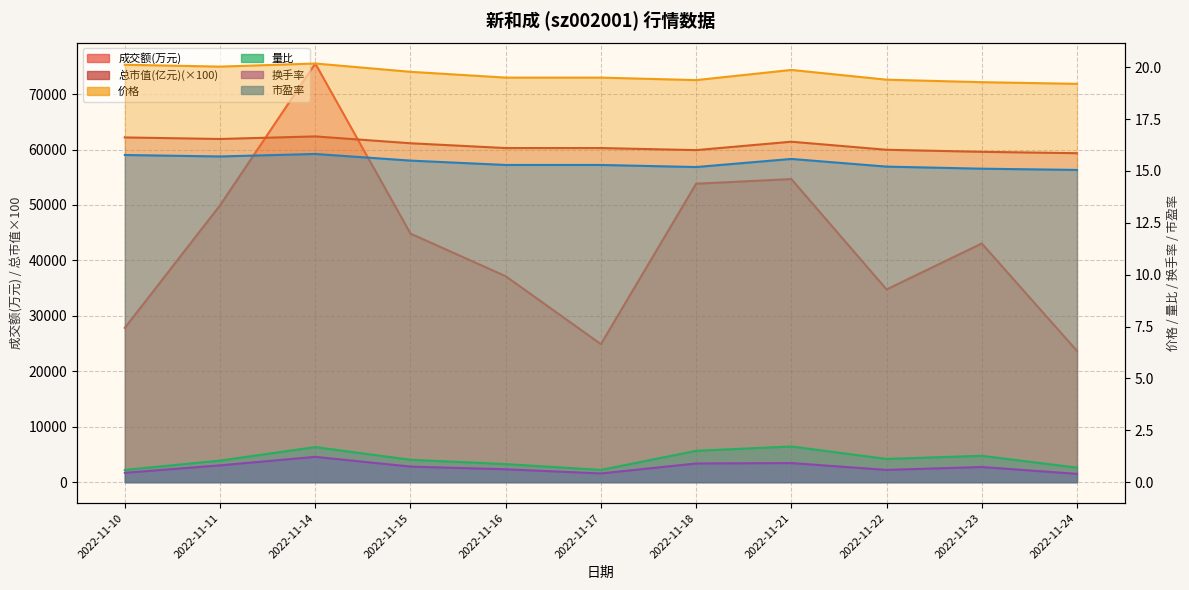

Which category has the highest value in the 量比 series?

2022-11-21